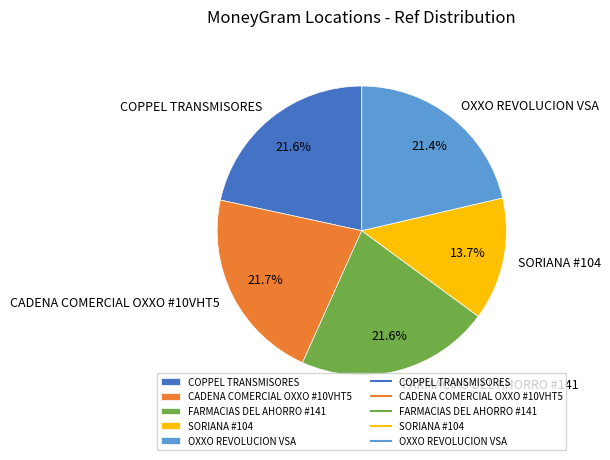

How much of the chart is everything except FARMACIAS DEL AHORRO #141?

78.4%